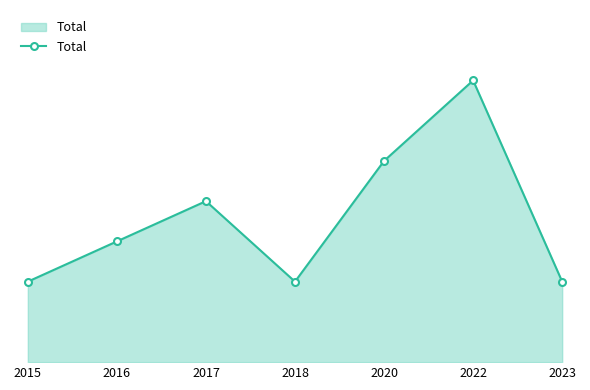

Is this an area chart (filled region under the line)?

Yes